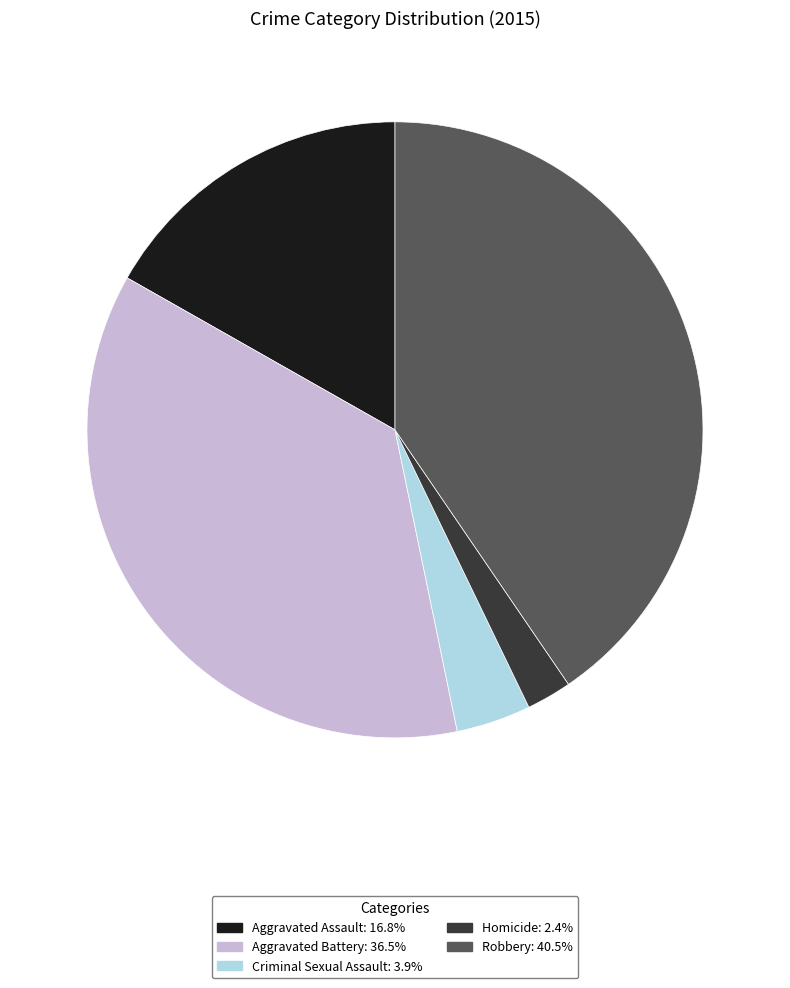

How many slices are in this pie chart?

5